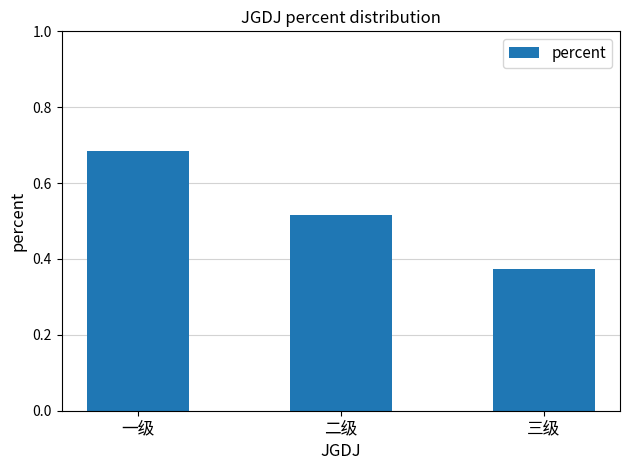

Which label corresponds to the largest value in the chart?

一级